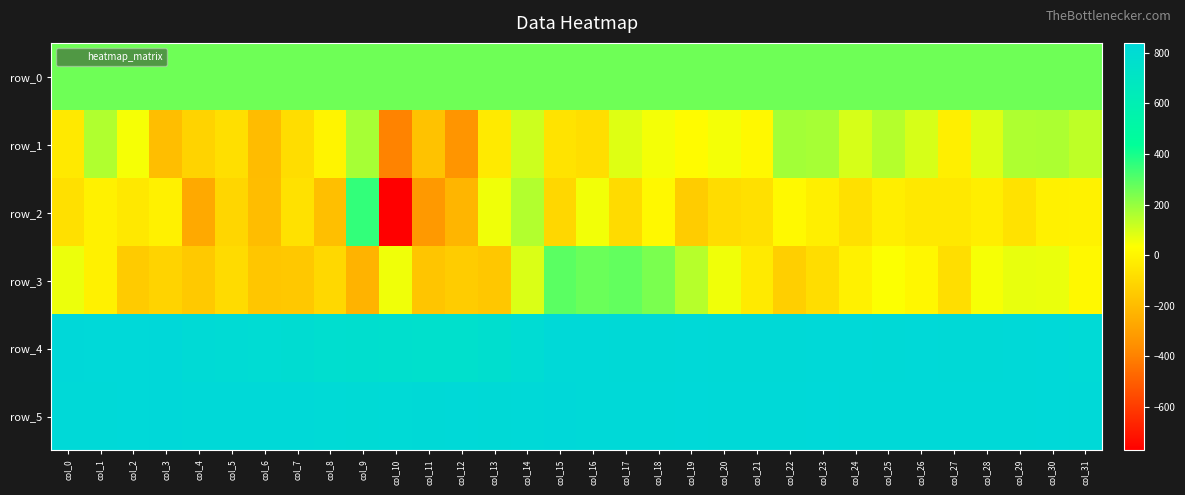

Which label corresponds to the smallest value in the chart?

col_10